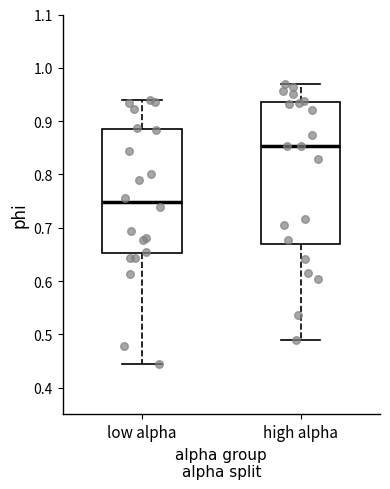

Reading left to right, transcribe this box plot: for each box, give where its median line is, the range the box spans, and where its two whiskers end, as read against the y-axis. The values are not printed on the chart, so give them approximately, as read against the axis.

low alpha: median 0.75, box 0.65 to 0.88, whiskers 0.44 to 0.94
high alpha: median 0.85, box 0.67 to 0.94, whiskers 0.49 to 0.97